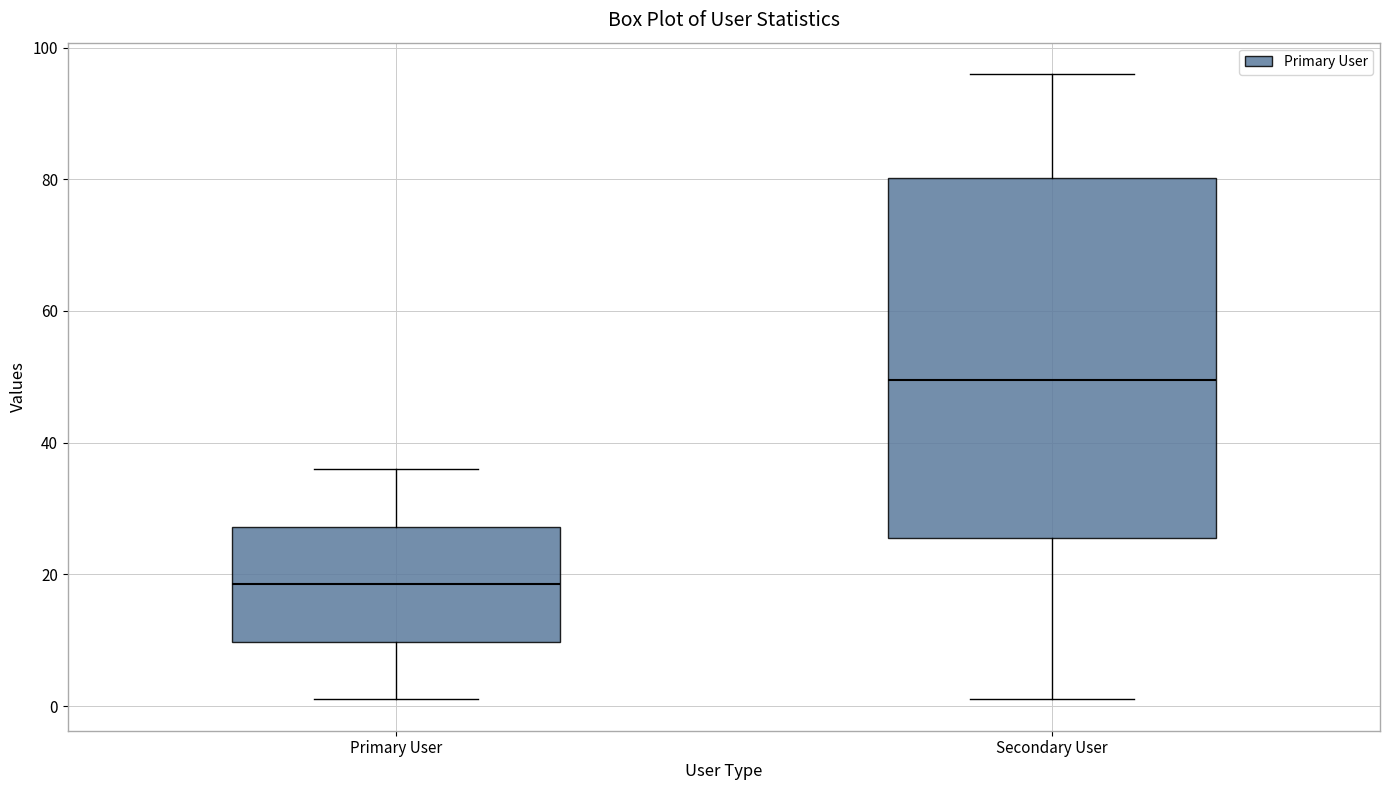

Which box's median line is the lowest?

Primary User